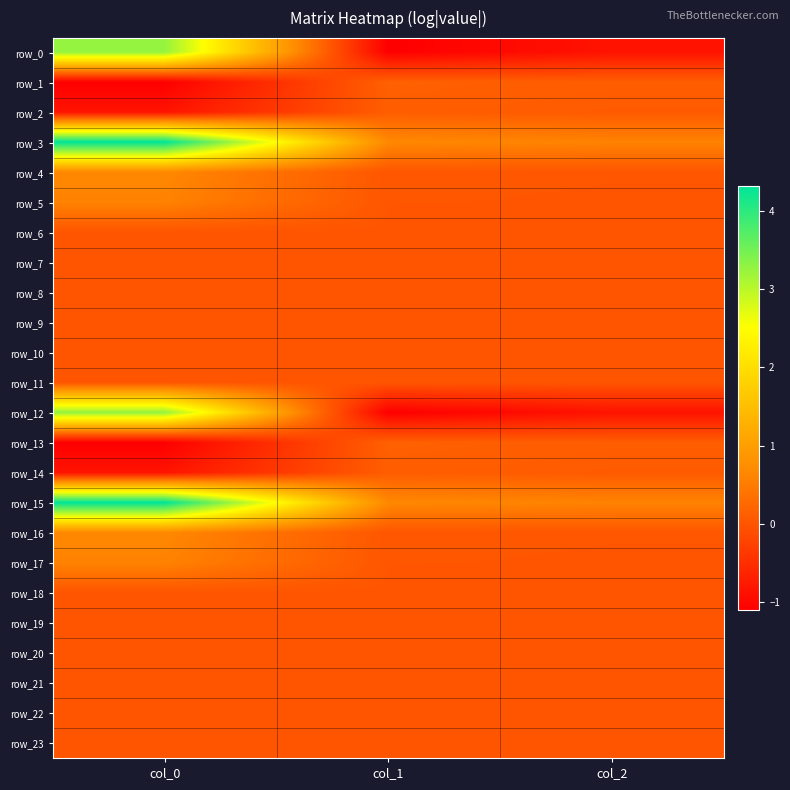

List the series in order of their peak value, lowest first.

row_23, row_11, row_10, row_22, row_19, row_7, row_8, row_20, row_9, row_21, row_18, row_6, row_2, row_14, row_1, row_13, row_17, row_5, row_16, row_4, row_0, row_12, row_15, row_3